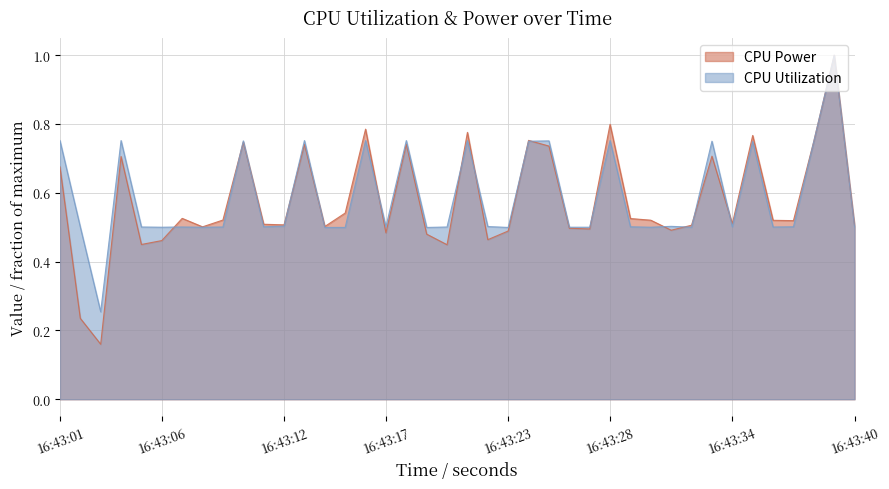

Is it true that CPU Utilization equals 0.2 at 16:43:15?

False